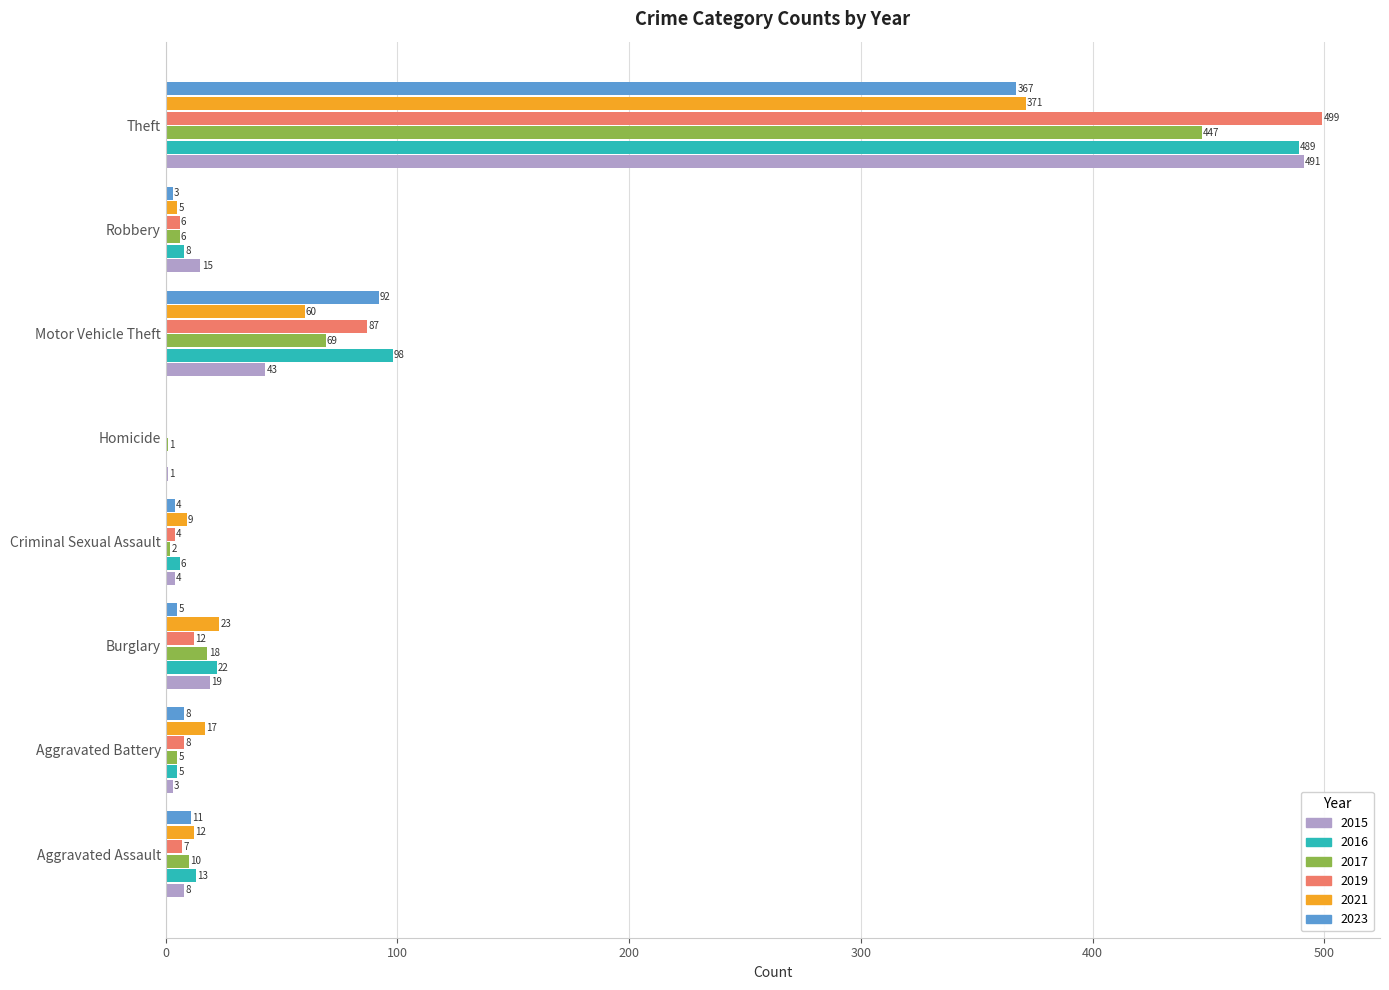

Is it true that 2015 equals 3 at Aggravated Battery?

True